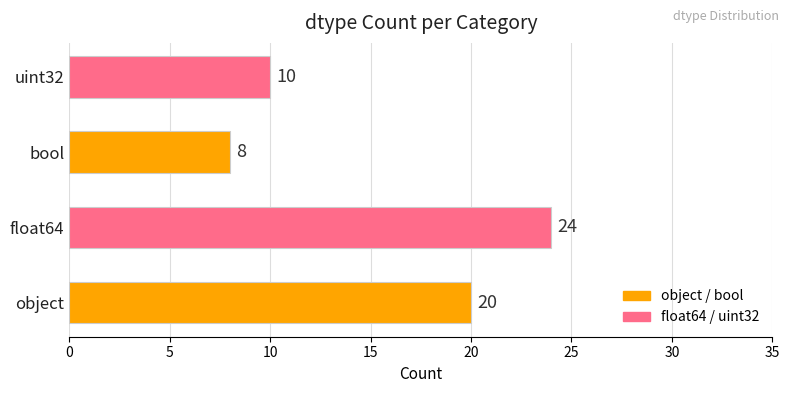

At which category does the chart reach its peak across all series?

float64